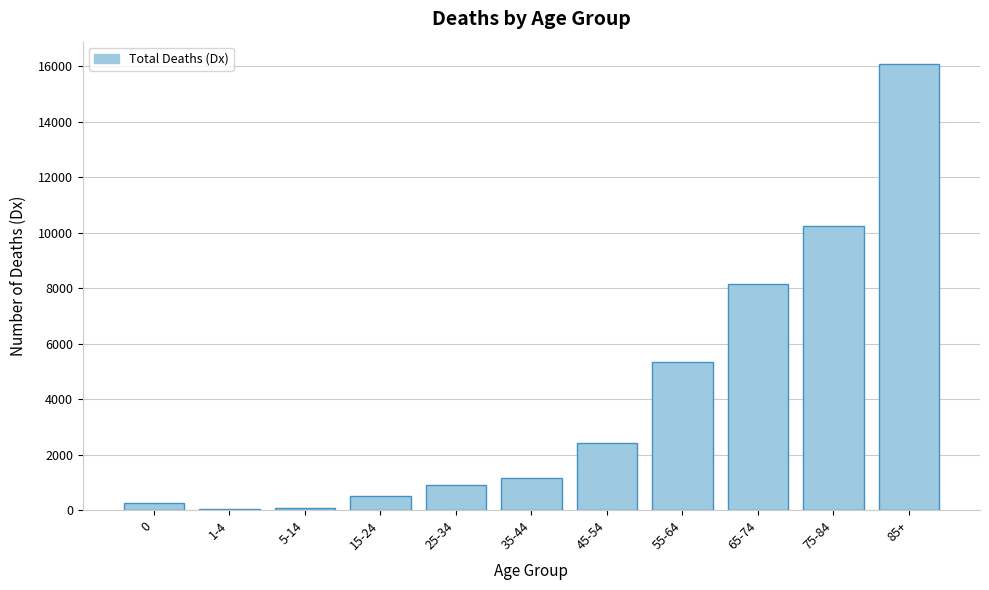

Is it true that the value at 45-54 is 1446?

False